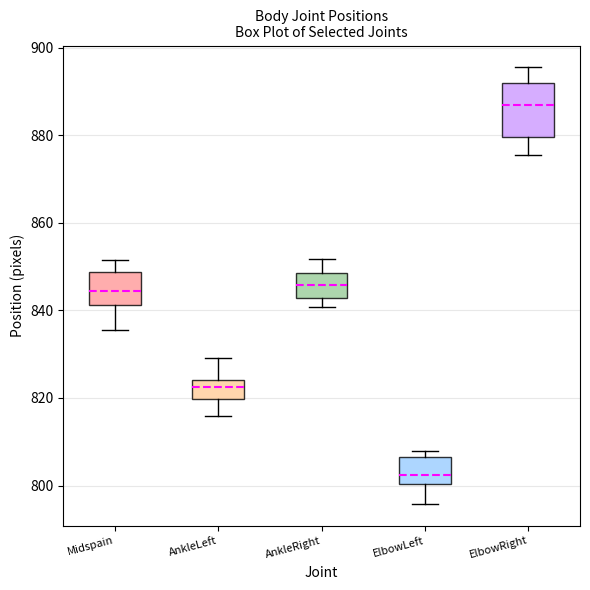

Reading left to right, transcribe this box plot: for each box, give where its median line is, the range the box spans, and where its two whiskers end, as read against the y-axis. The values are not printed on the chart, so give them approximately, as read against the axis.

Midspain: median 844, box 842 to 848, whiskers 836 to 852
AnkleLeft: median 822, box 820 to 824, whiskers 816 to 830
AnkleRight: median 846, box 842 to 848, whiskers 840 to 852
ElbowLeft: median 802, box 800 to 806, whiskers 796 to 808
ElbowRight: median 886, box 880 to 892, whiskers 876 to 896